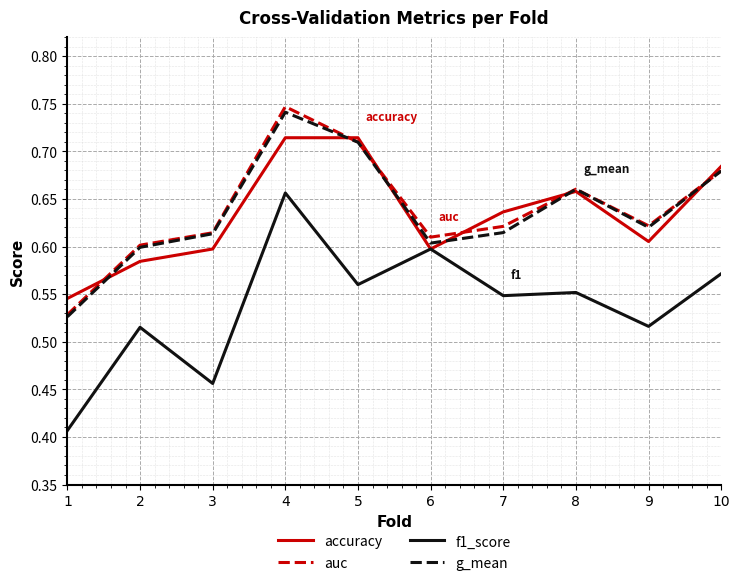

What are all the series names shown in the legend?

accuracy, auc, f1_score, g_mean